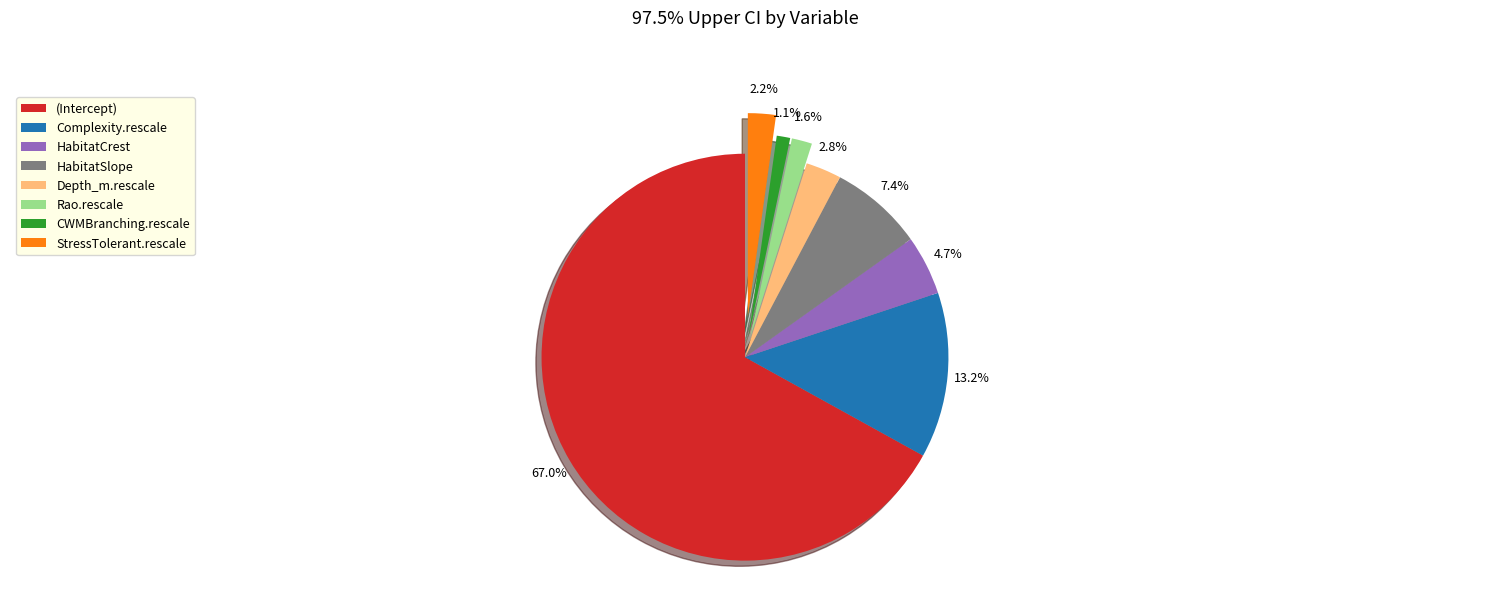

To the nearest percent, what portion does HabitatCrest represent?

5%